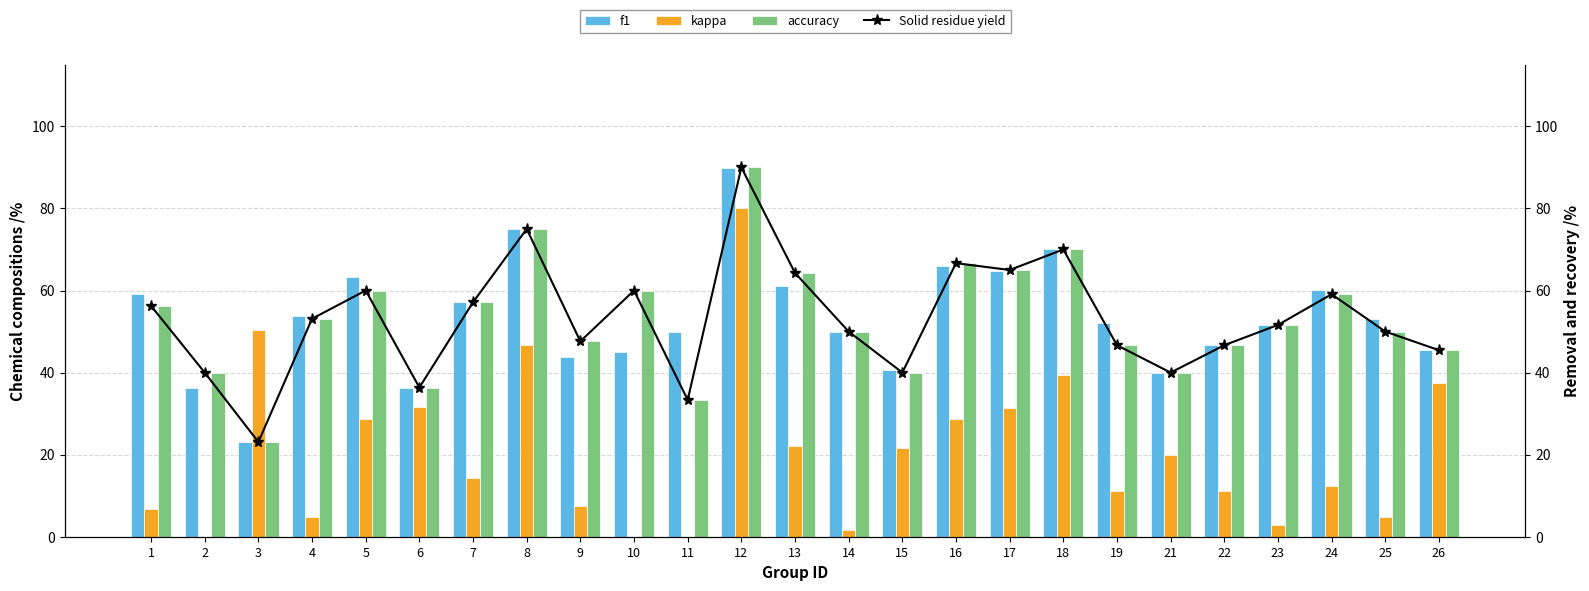

Which category has the lowest value in the kappa series?

2